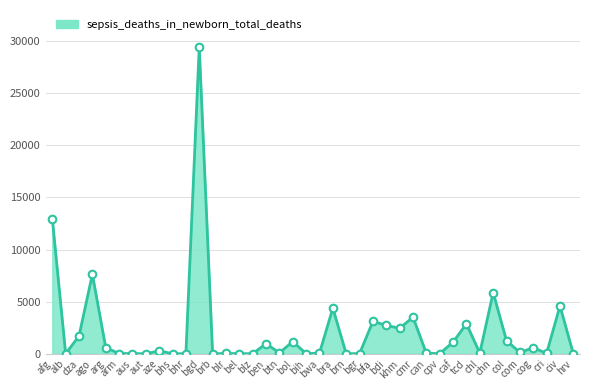

Approximately how many times larger is the value at cmr compared to bol?

3.0